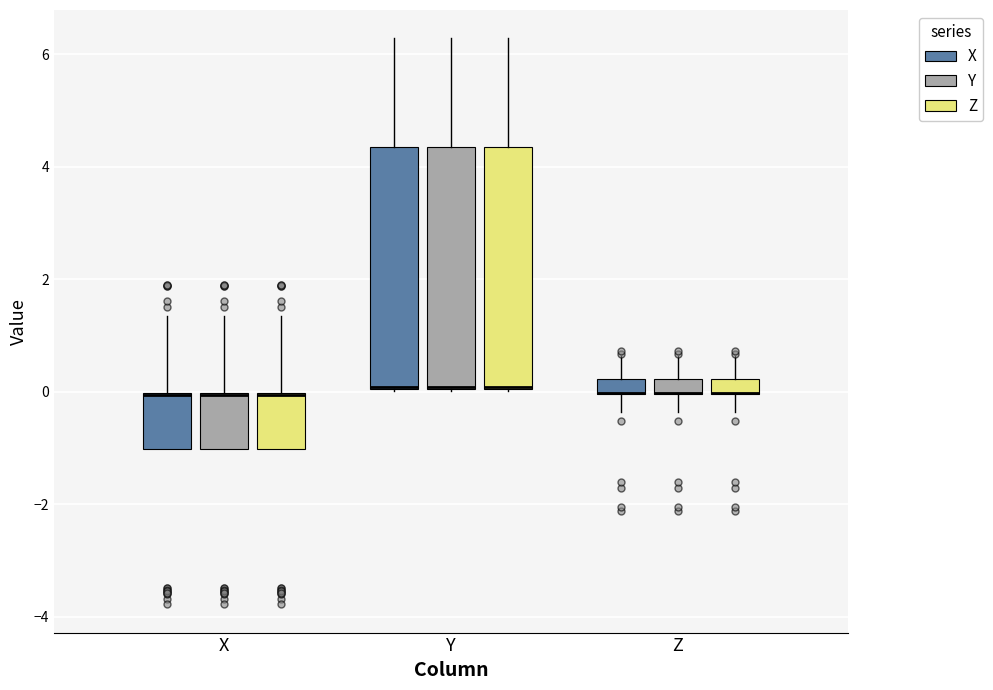

Where does the upper whisker of the box for Y (Z) end on the y-axis? The values are not printed on the chart, so give them approximately, as read against the axis.

6.2